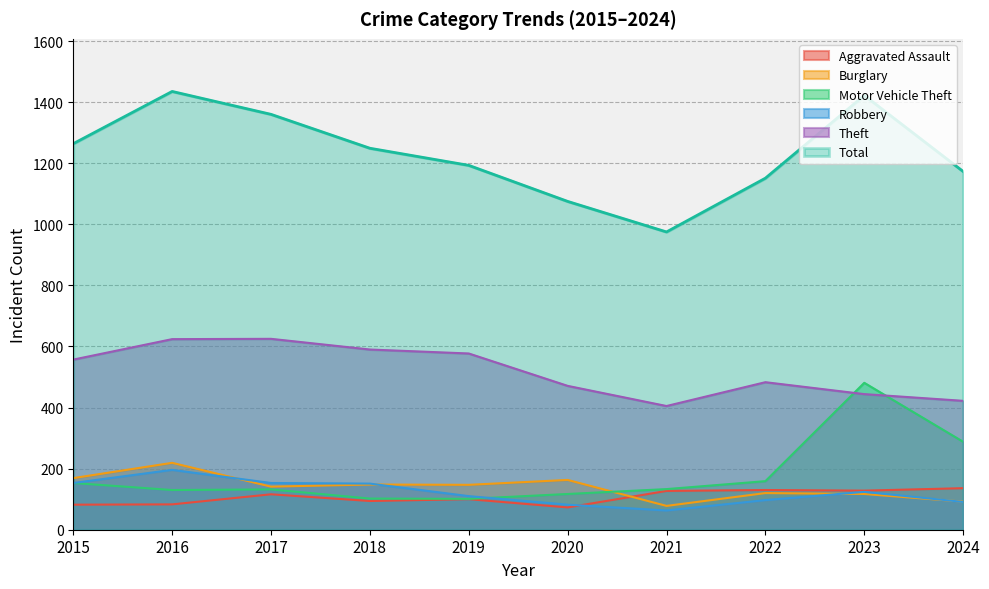

Which series has the largest total across all categories?

Total